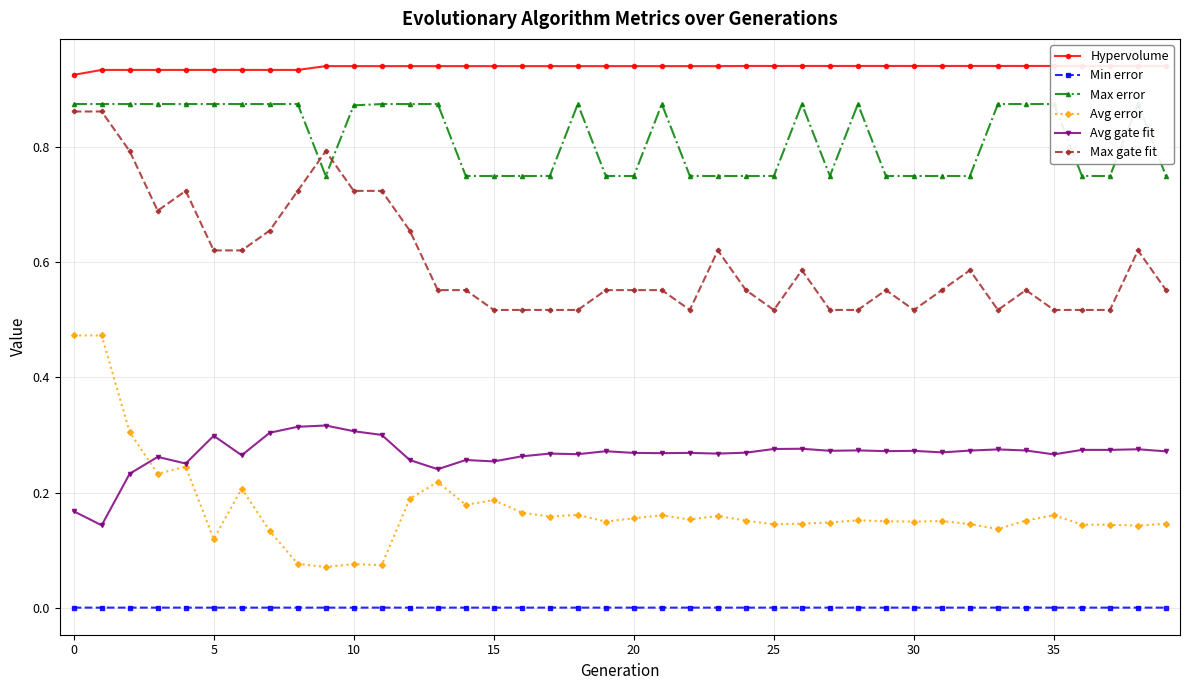

What is the approximate value of Hypervolume at 33?

0.9